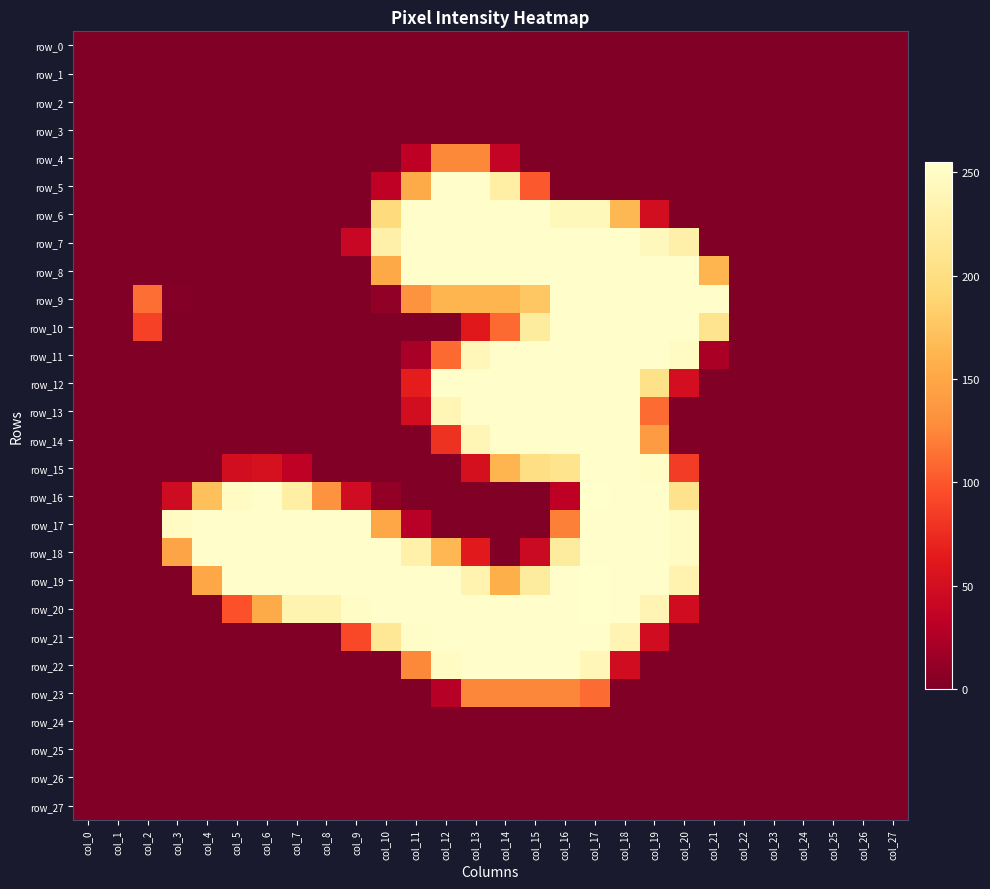

Rank the series by their maximum value, from lowest to highest.

row_0, row_1, row_2, row_3, row_24, row_25, row_26, row_27, row_23, row_4, row_5, row_6, row_7, row_8, row_9, row_10, row_11, row_12, row_13, row_14, row_15, row_17, row_18, row_21, row_22, row_16, row_19, row_20